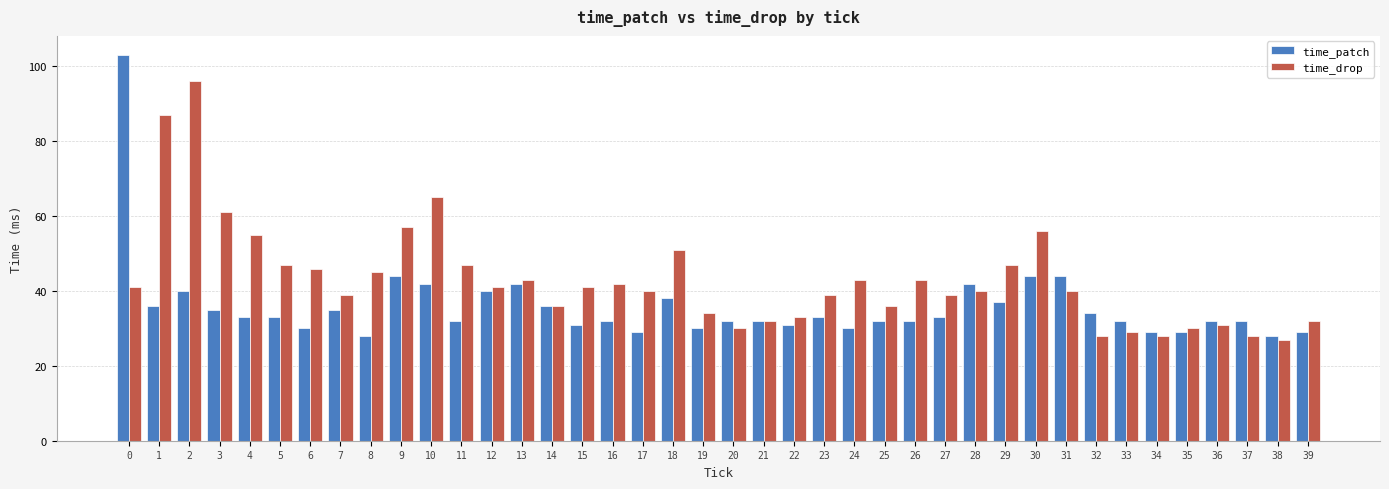

Which series has the widest spread of values?

time_patch